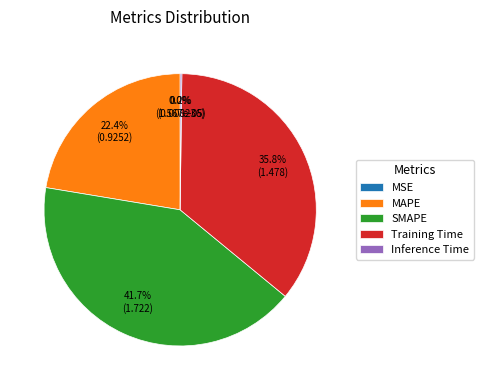

What is the ratio of the value at Training Time to the value at SMAPE?

0.9